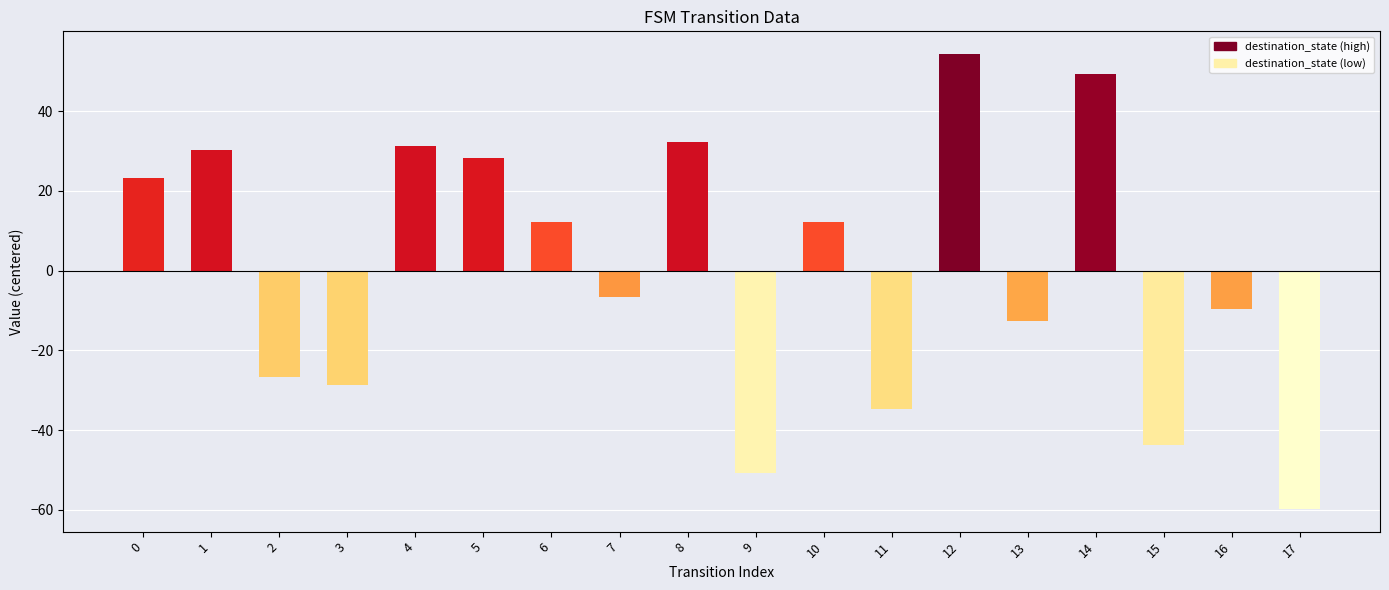

The chart shows a value of -28.7 at 3. True or false?

True